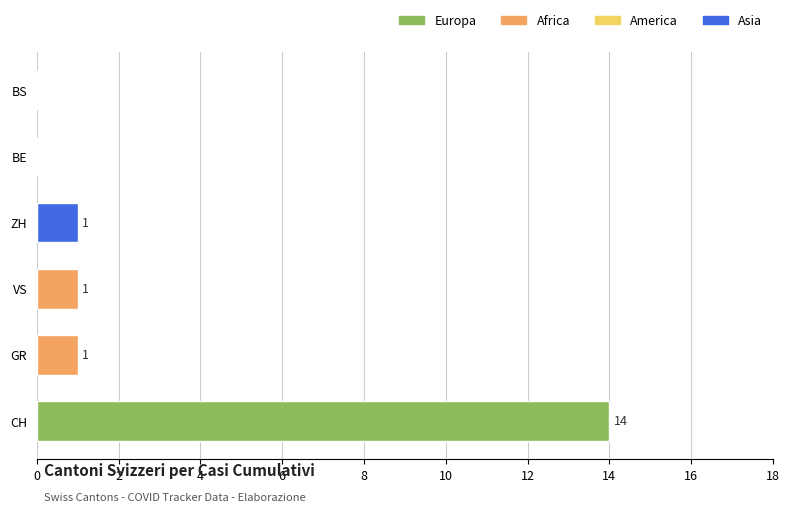

The chart shows a value of 23 at CH. True or false?

False